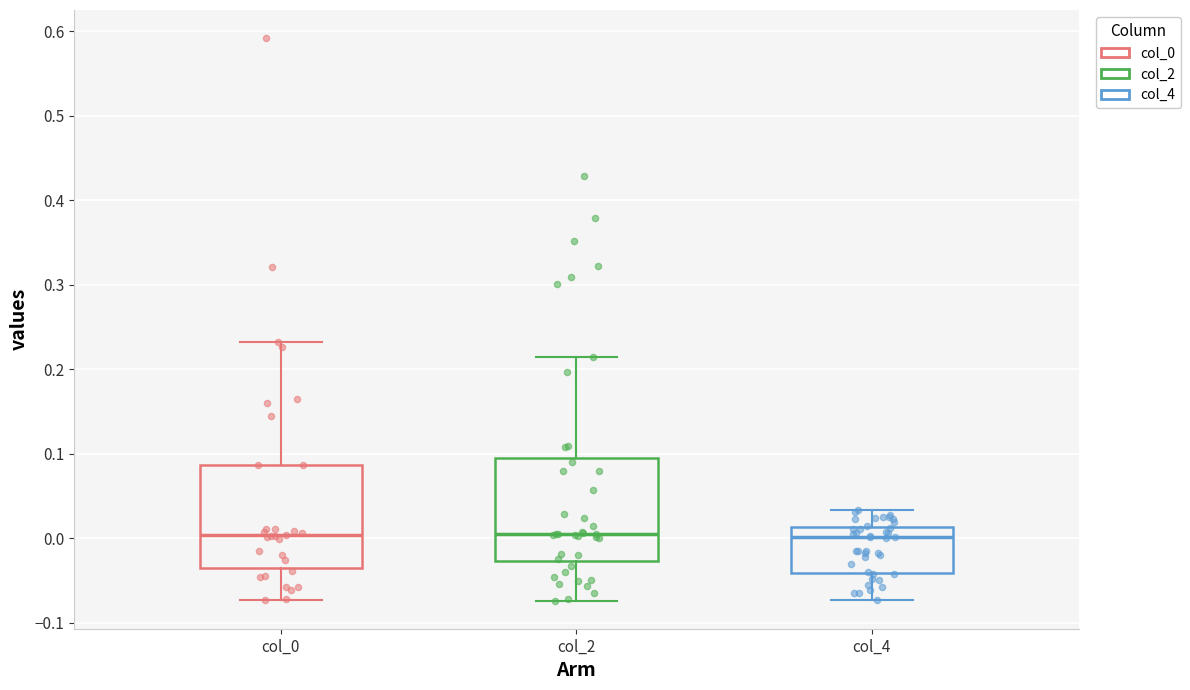

Where is the upper edge of the box for col_0 on the y-axis? The values are not printed on the chart, so give them approximately, as read against the axis.

0.09